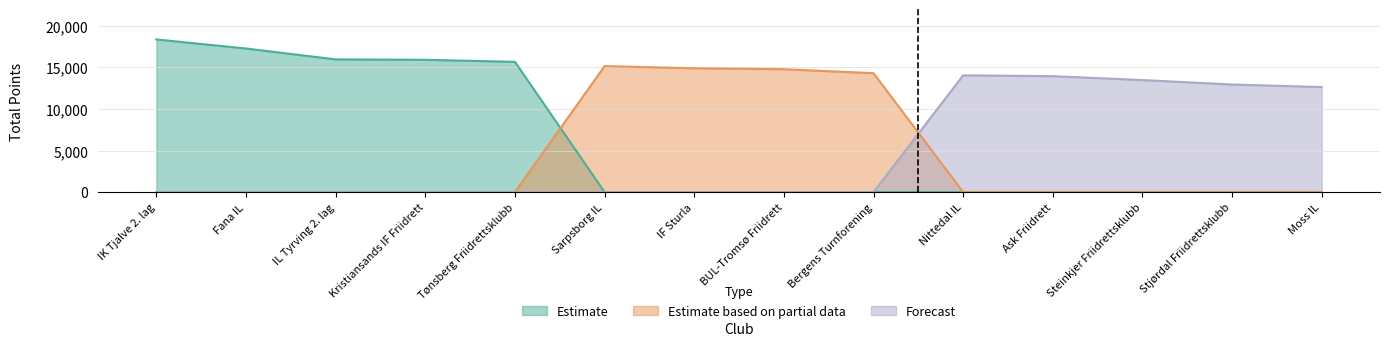

What position from the left is IF Sturla?

7